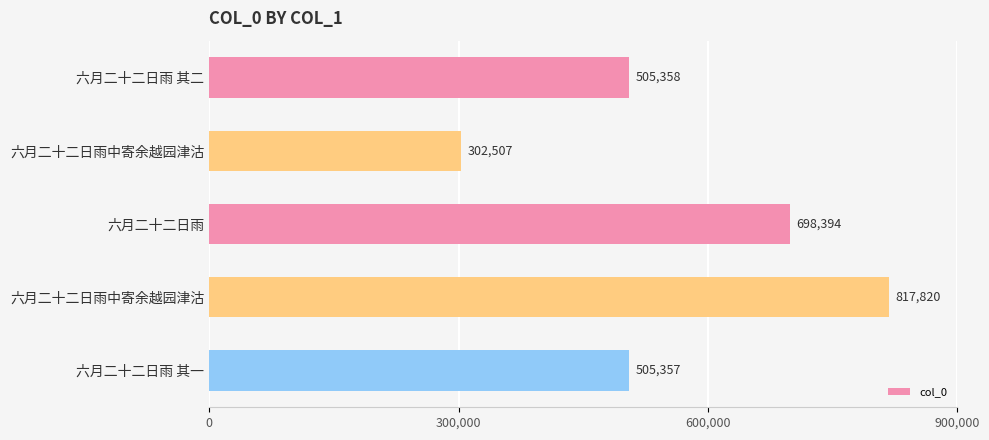

What is the difference between the maximum and minimum values?

515313